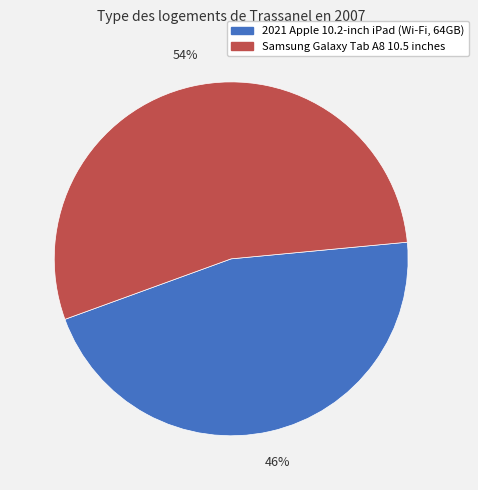

Count the number of slices in the pie.

2